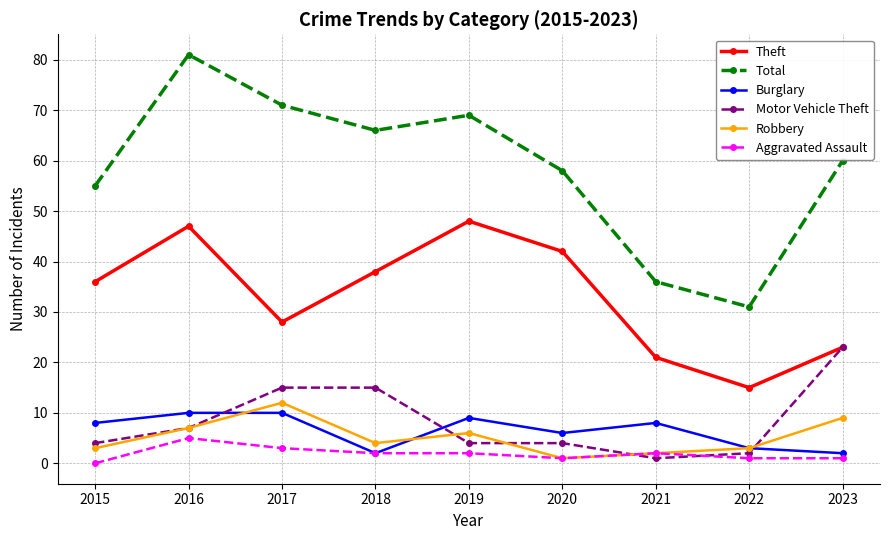

Where is the first local maximum for Theft?

2016